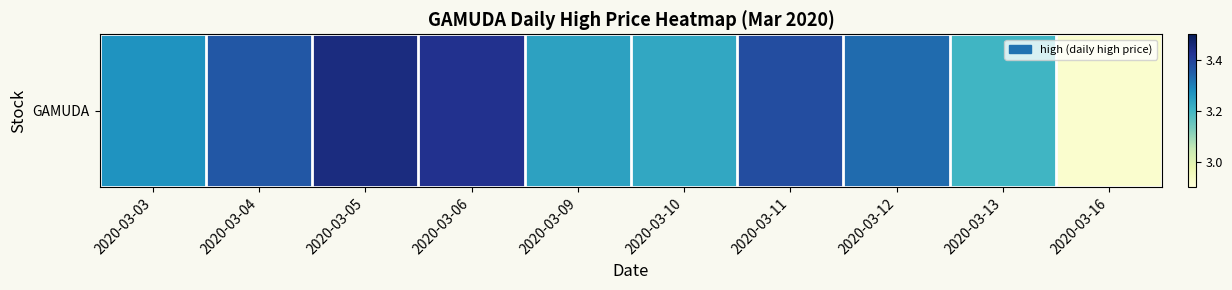

Rank the categories by value from lowest to highest.

2020-03-16, 2020-03-13, 2020-03-10, 2020-03-09, 2020-03-03, 2020-03-12, 2020-03-04, 2020-03-11, 2020-03-06, 2020-03-05